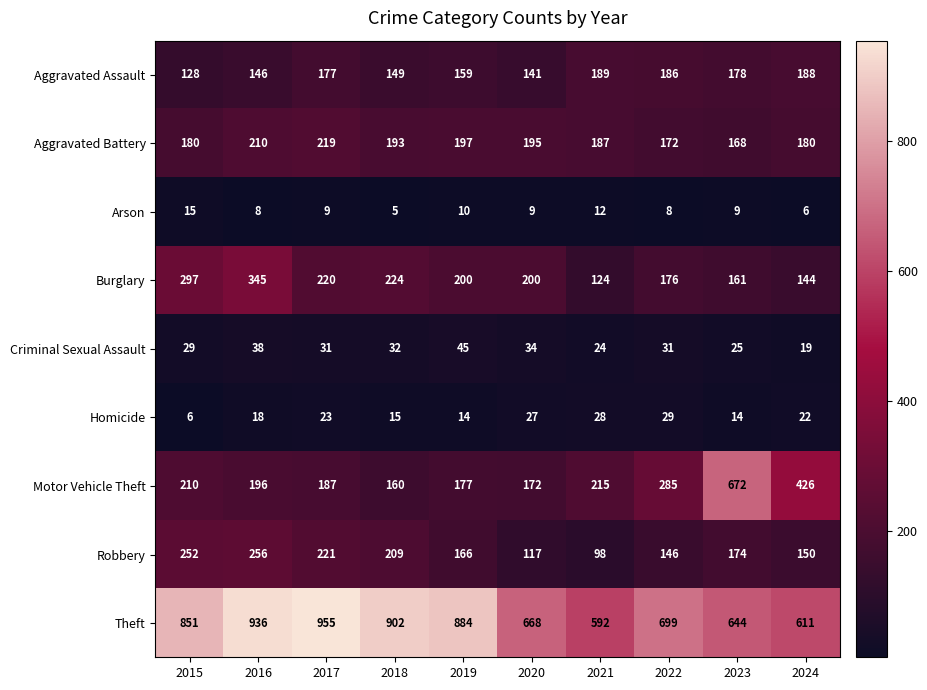

At 2023, list the series in order from largest to smallest.

Motor Vehicle Theft, Theft, Aggravated Assault, Robbery, Aggravated Battery, Burglary, Criminal Sexual Assault, Homicide, Arson